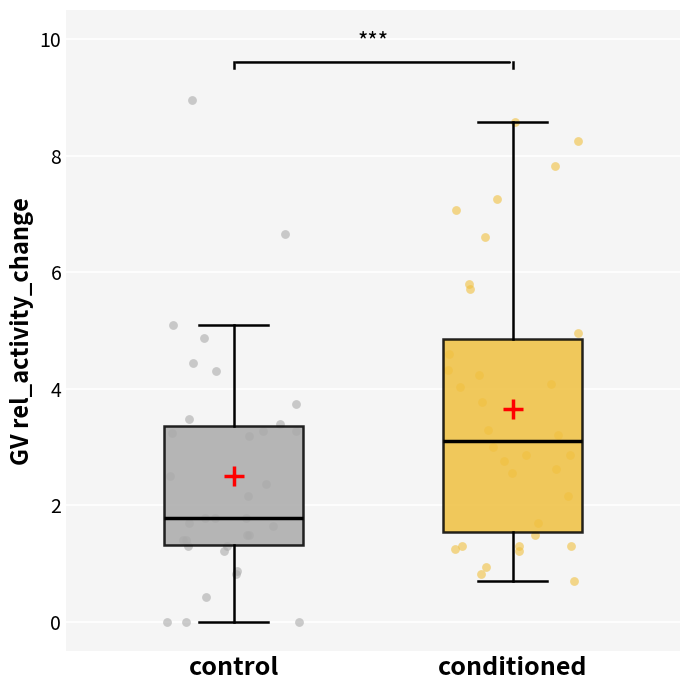

Reading left to right, transcribe this box plot: for each box, give where its median line is, the range the box spans, and where its two whiskers end, as read against the y-axis. The values are not printed on the chart, so give them approximately, as read against the axis.

control: median 1.8, box 1.4 to 3.4, whiskers 0.0 to 5.2
conditioned: median 3.2, box 1.6 to 4.8, whiskers 0.8 to 8.6